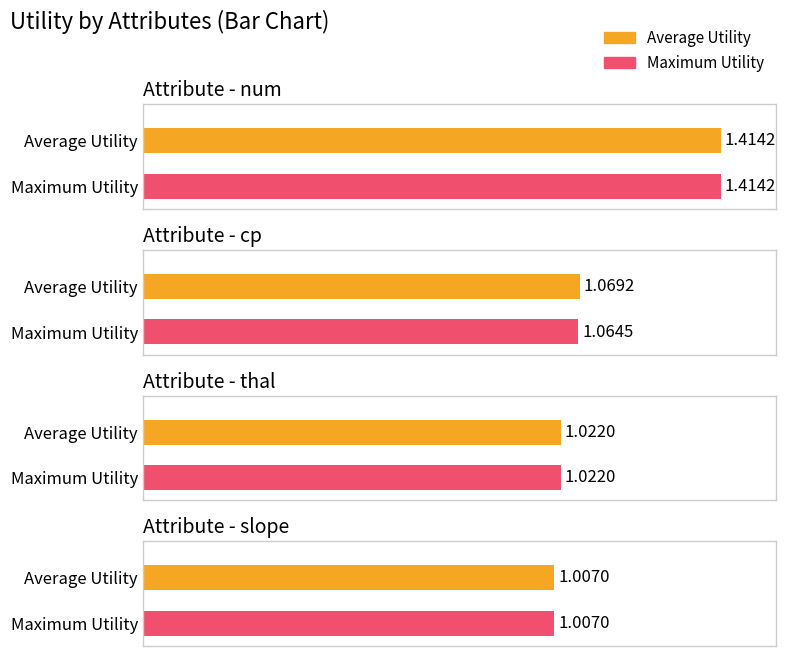

Read the Average Utility value at num.

1.4